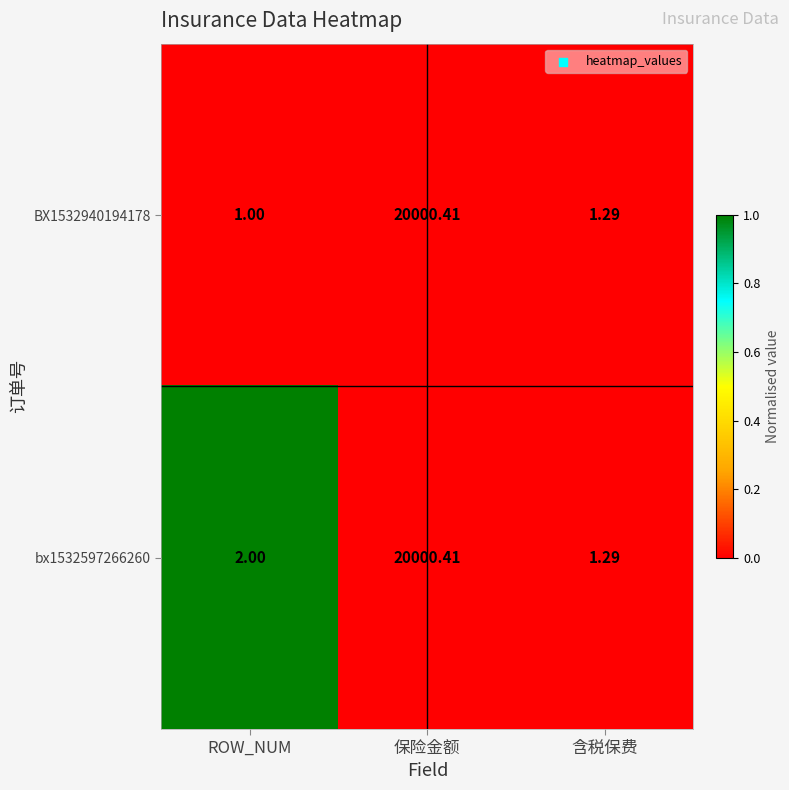

How many distinct data groups are displayed?

2